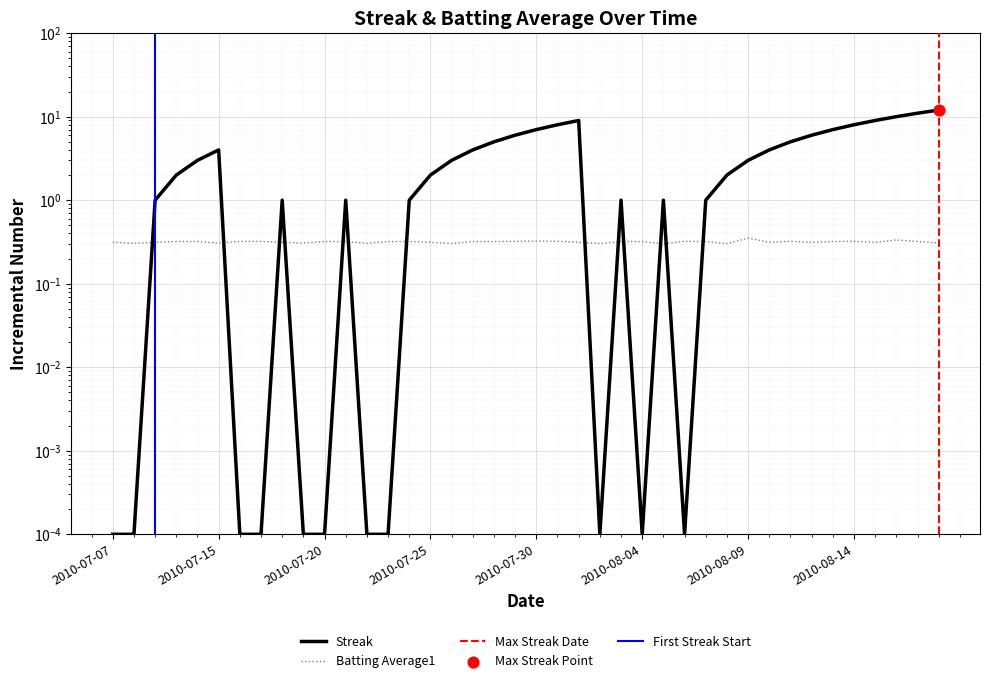

Which series has the largest total across all categories?

Streak